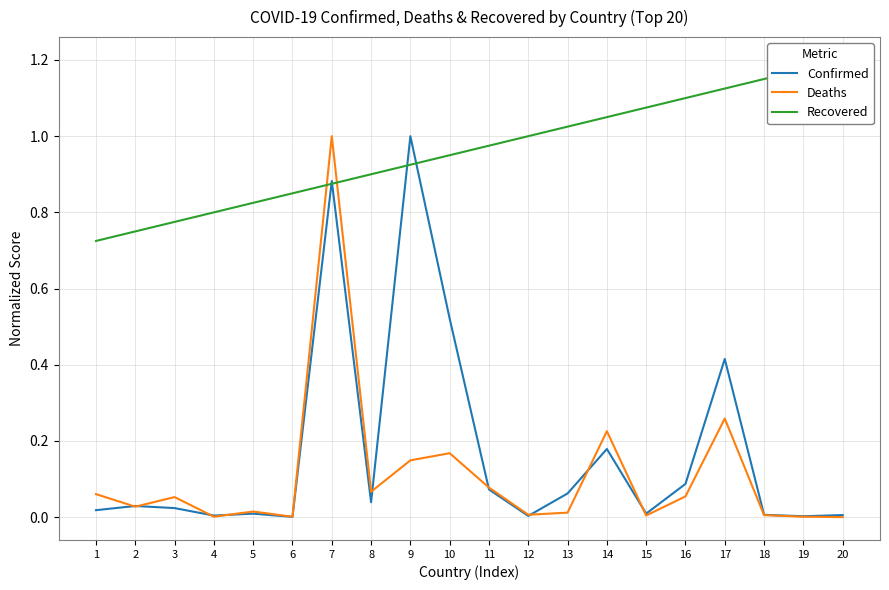

The Recovered series shows 1.3 at 1. True or false?

False